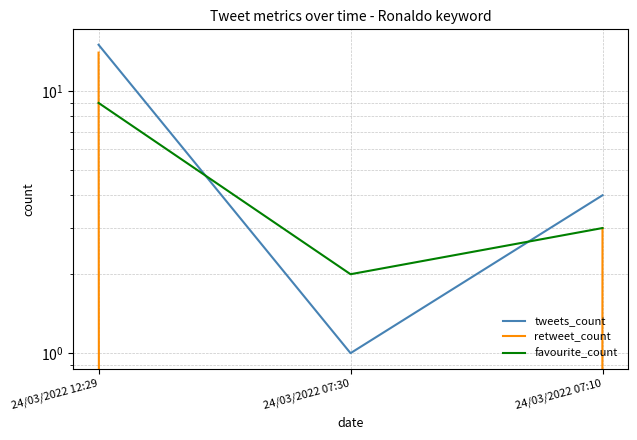

What position from the right is 24/03/2022 07:30?

2